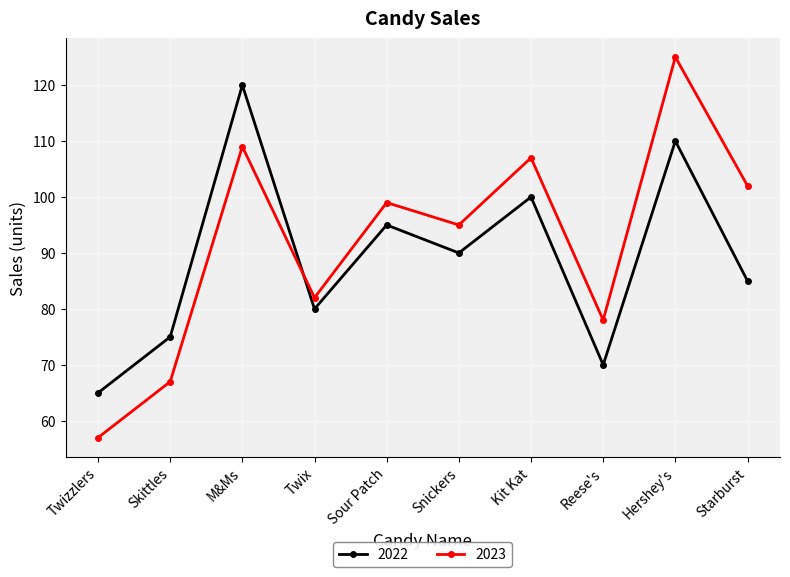

How many lines are shown in the chart?

2